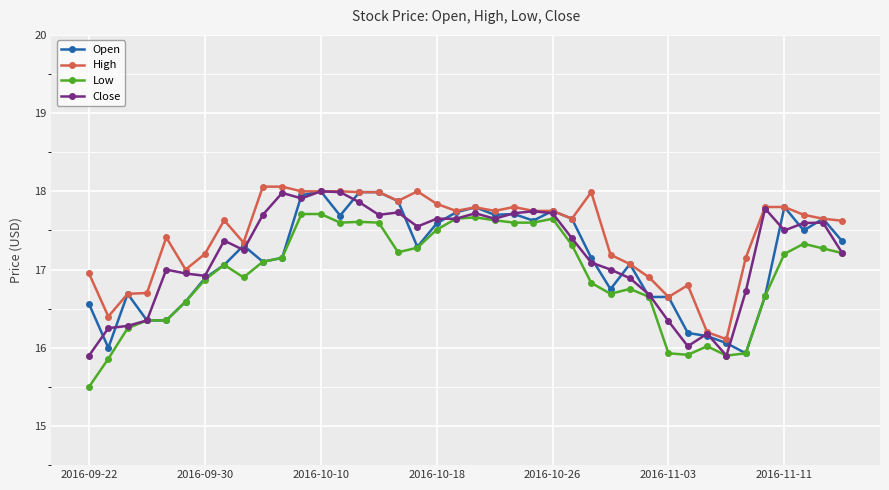

At how many categories does at least one series exceed 15?

40